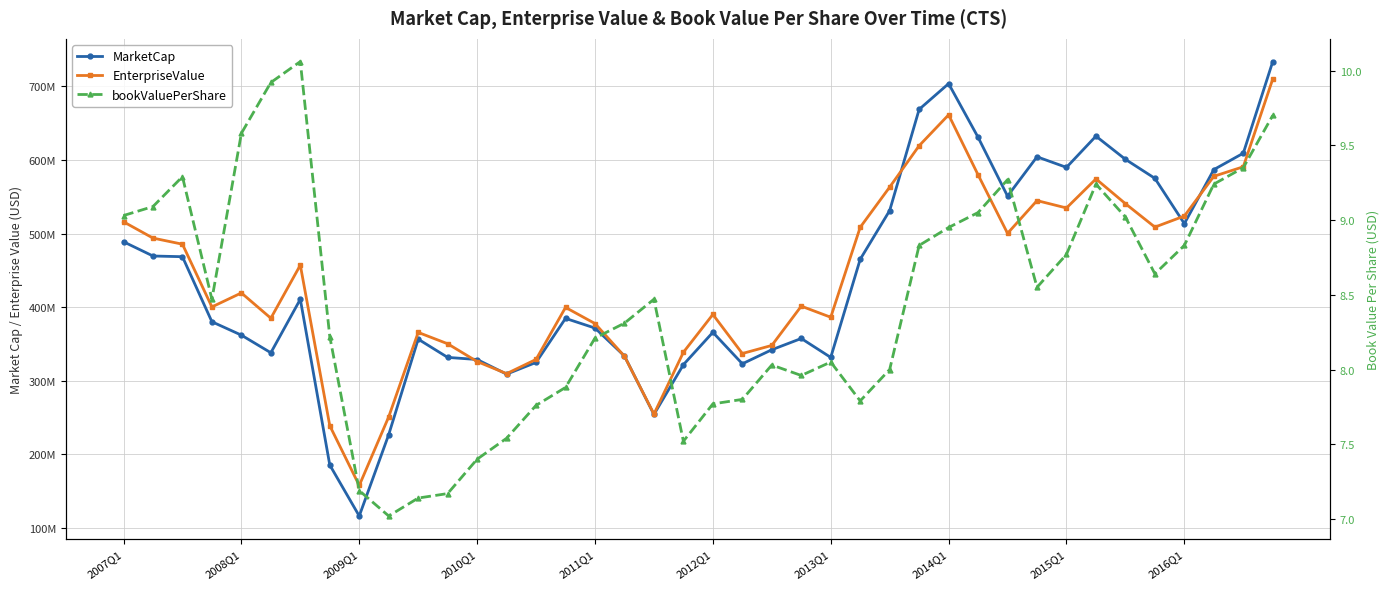

In MarketCap, how many points are lower than both neighbors (excluding endpoints)?

9